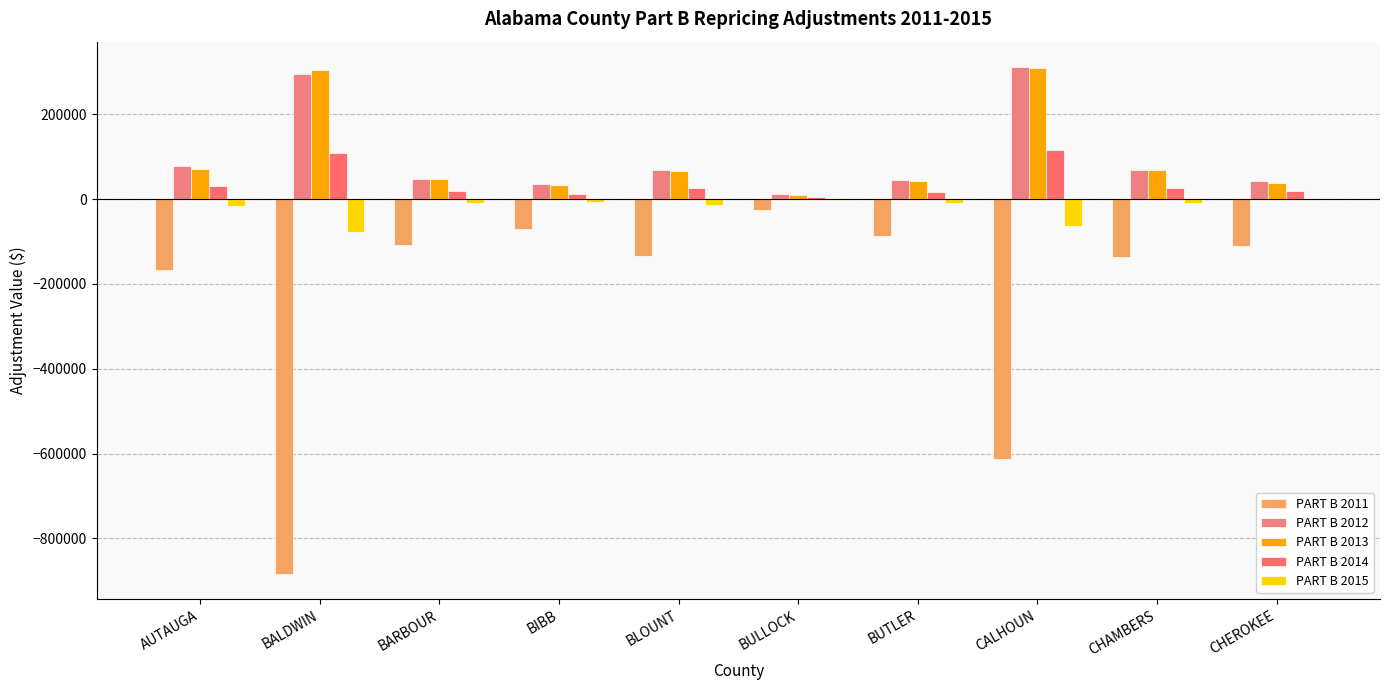

Are the bars grouped side by side (vs. stacked)?

Yes